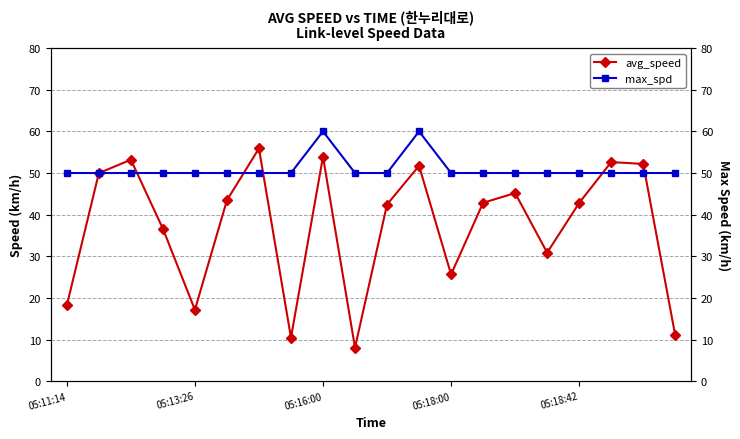

How many times do max_spd and avg_speed cross each other?

6